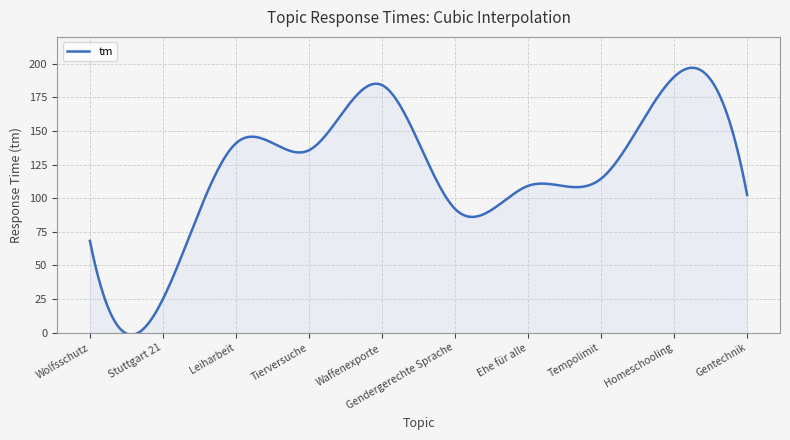

What is the maximum value shown in the chart?

197.0